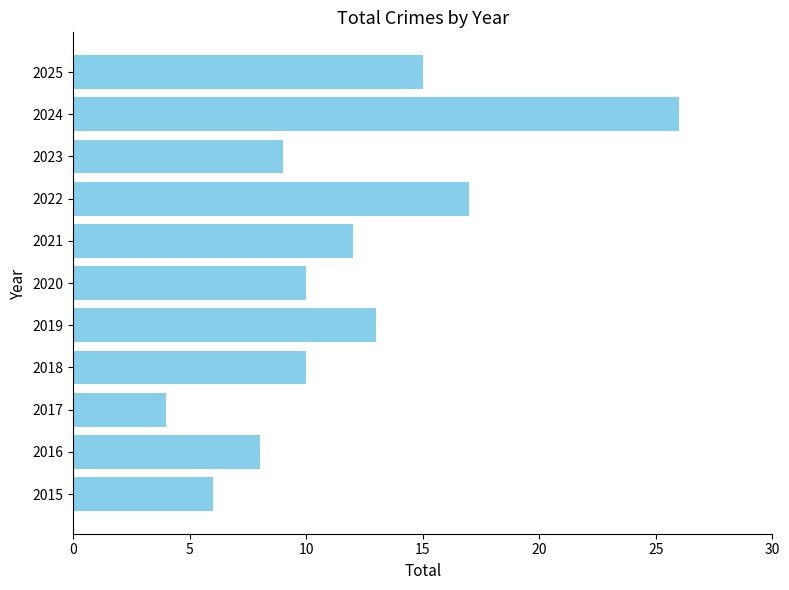

Is it true that the value at 2023 is 9?

True